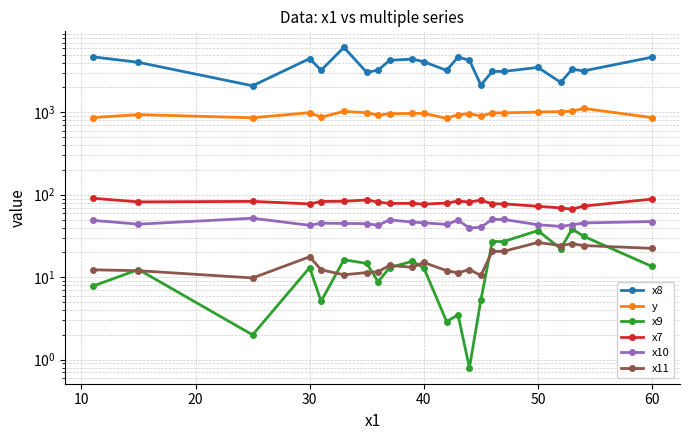

Does the chart have visible grid lines?

Yes